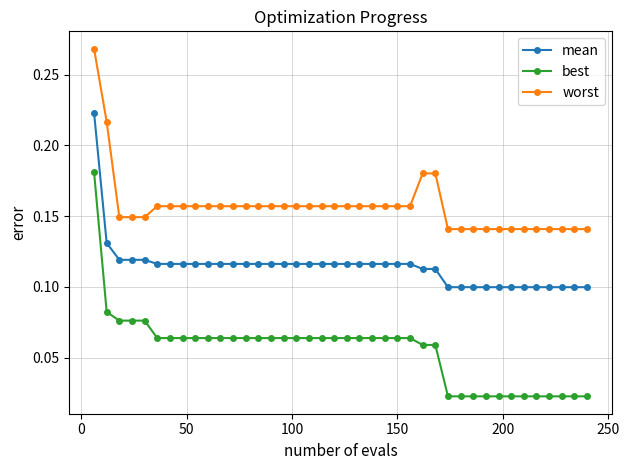

Is this an area chart (filled region under the line)?

No